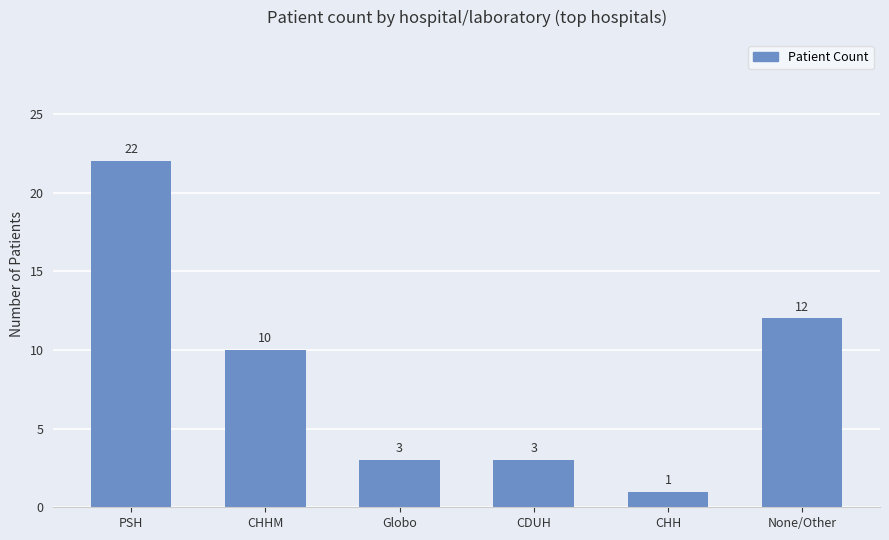

Reading left to right, what are all the values shown in this chart?

PSH=22	CHHM=10	Globo=3	CDUH=3	CHH=1	None/Other=12